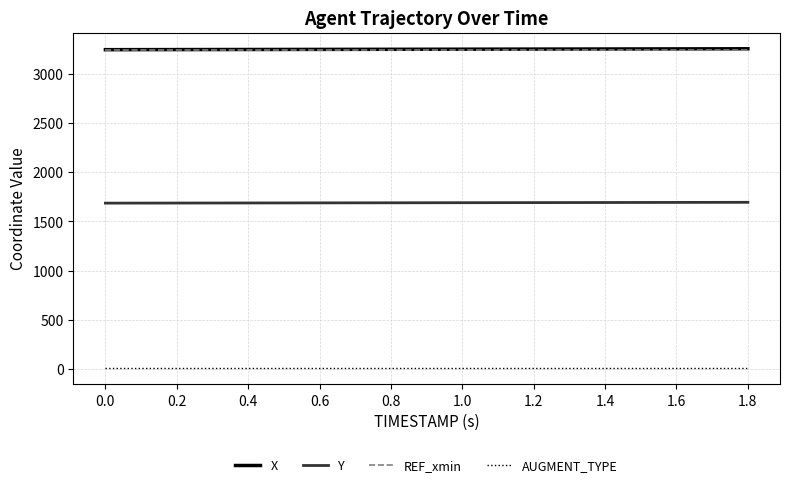

True or false: Y and AUGMENT_TYPE intersect in this chart.

False